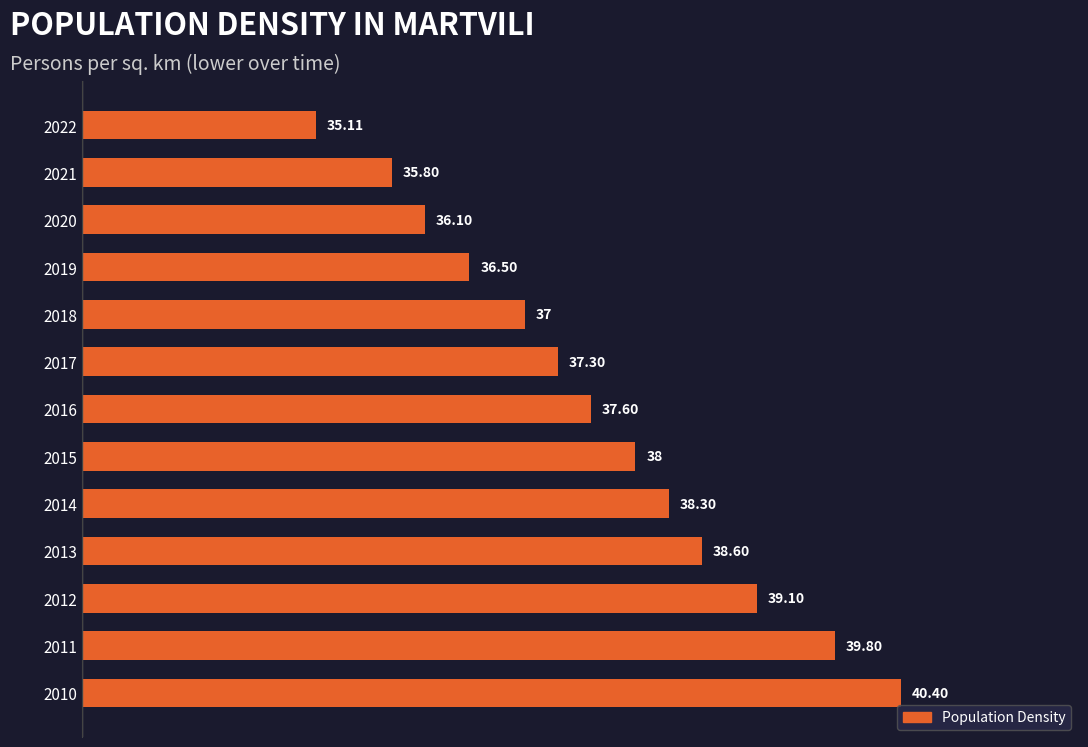

Rank the categories by value from lowest to highest.

2022, 2021, 2020, 2019, 2018, 2017, 2016, 2015, 2014, 2013, 2012, 2011, 2010